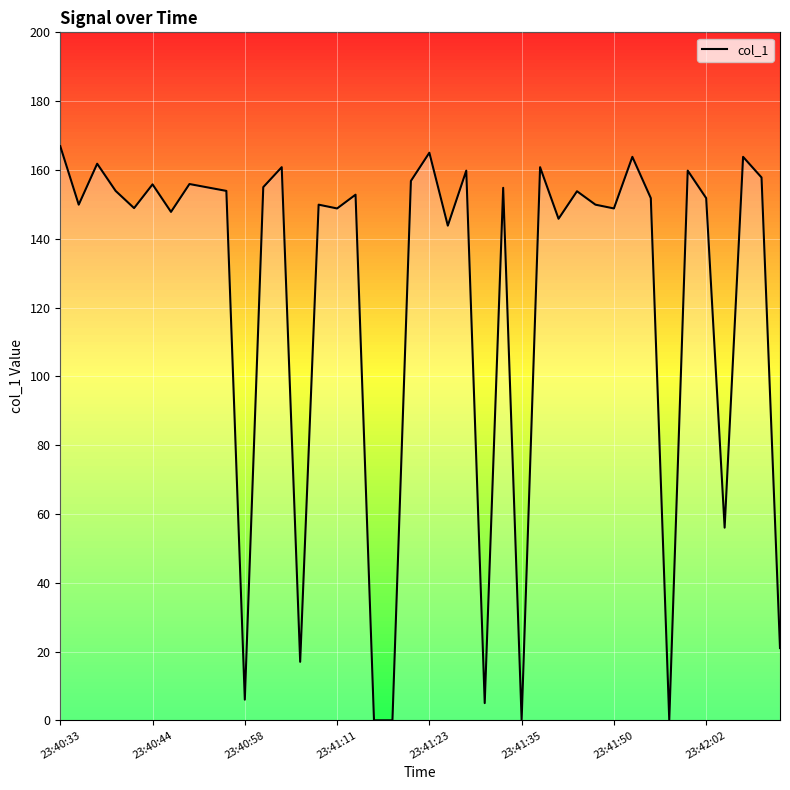

What is the difference between the maximum and minimum values?

166.9